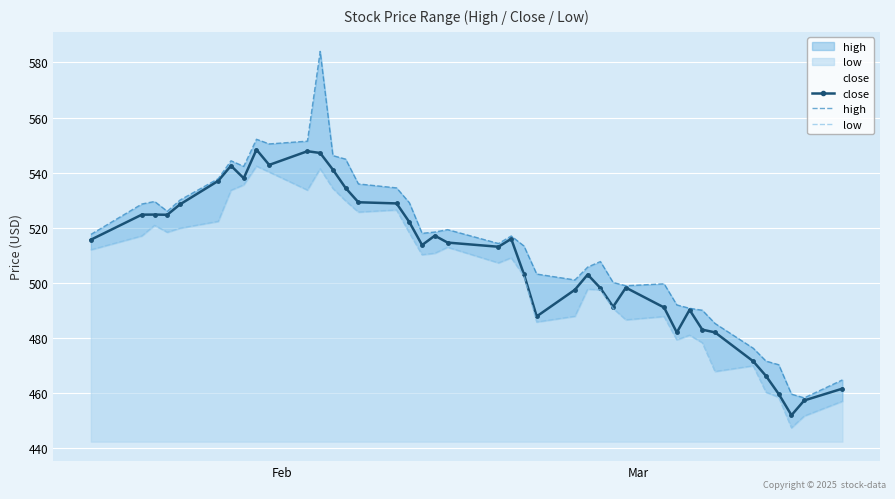

True or false: close has more than 1 points higher than both neighbors.

True